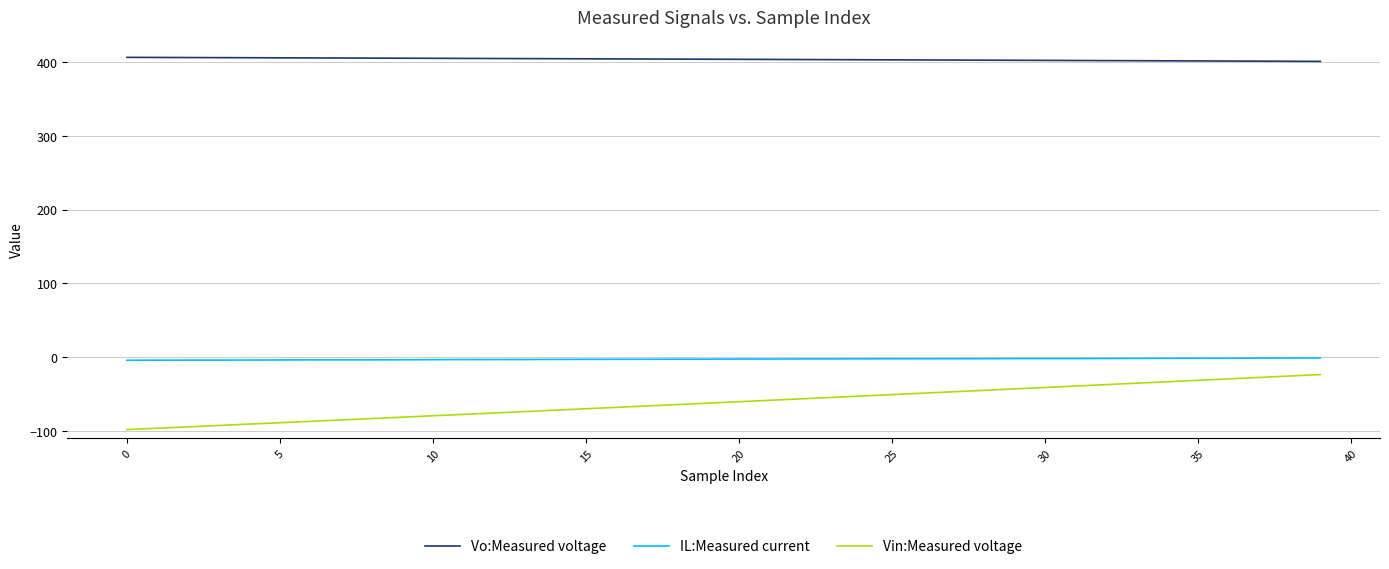

Which series has the widest spread of values?

Vin:Measured voltage